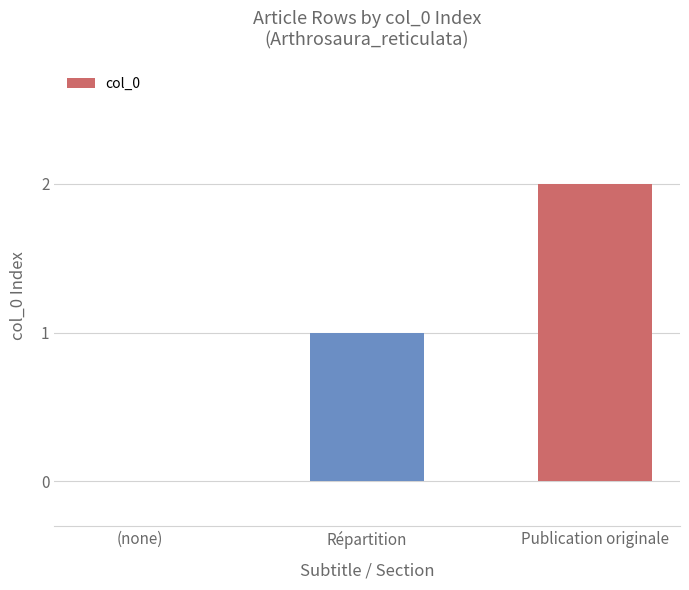

Are the bars horizontal?

No